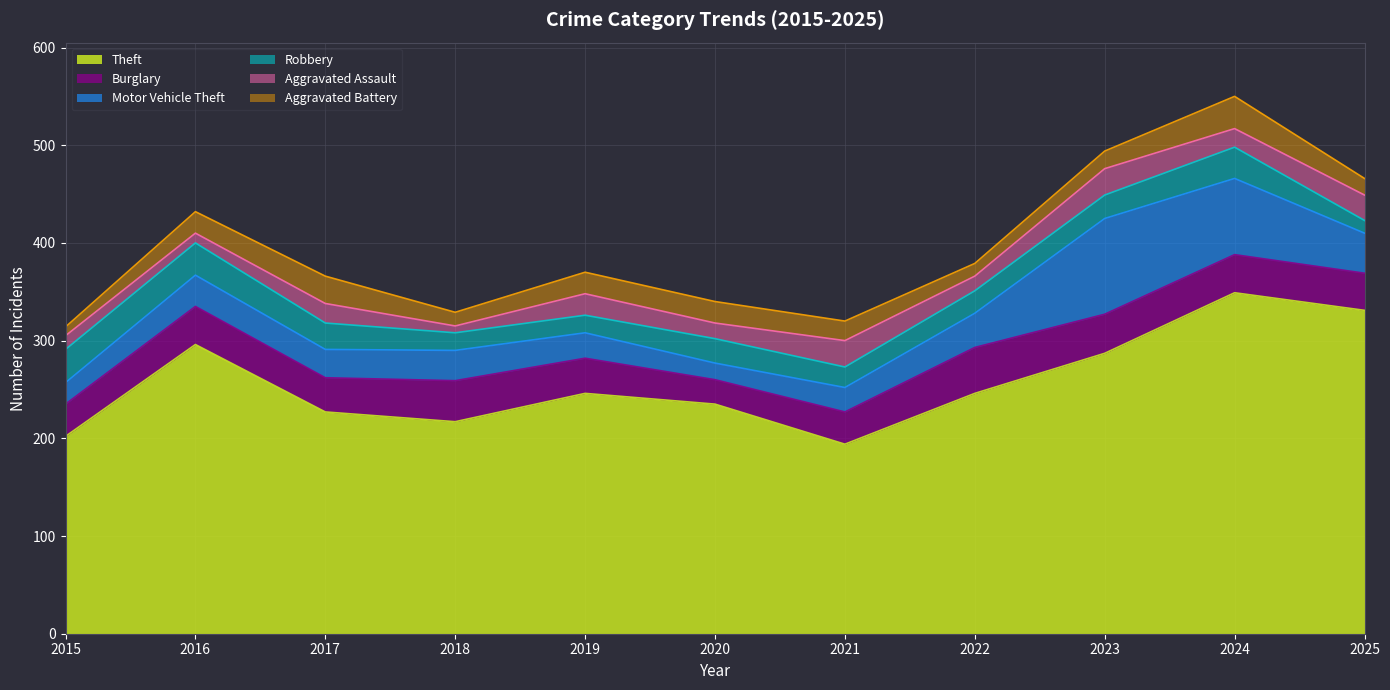

Reading left to right, what are all the values shown in this chart?

Theft: 202	296	227	217	246	235	194	246	287	349	331
Burglary: 33	39	35	42	36	25	33	47	40	39	38
Motor Vehicle Theft: 22	32	29	31	26	17	25	35	98	78	41
Robbery: 34	33	27	18	18	25	21	23	24	32	13
Aggravated Assault: 14	10	20	7	22	16	27	15	27	19	26
Aggravated Battery: 9	22	28	14	22	22	20	13	18	33	17